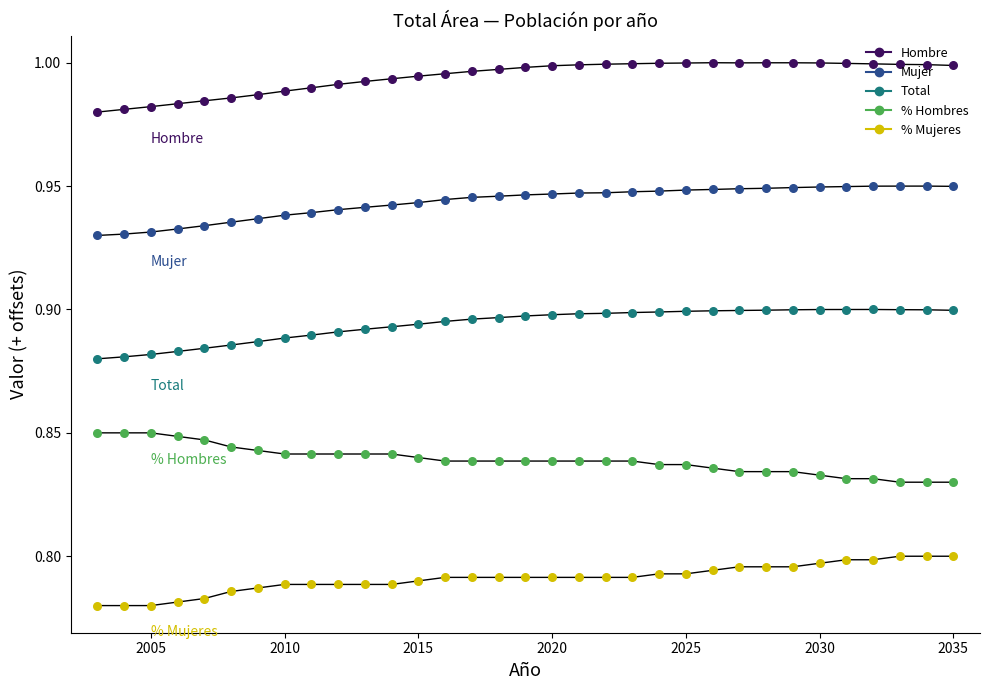

Which series has the widest spread of Y values?

Hombre